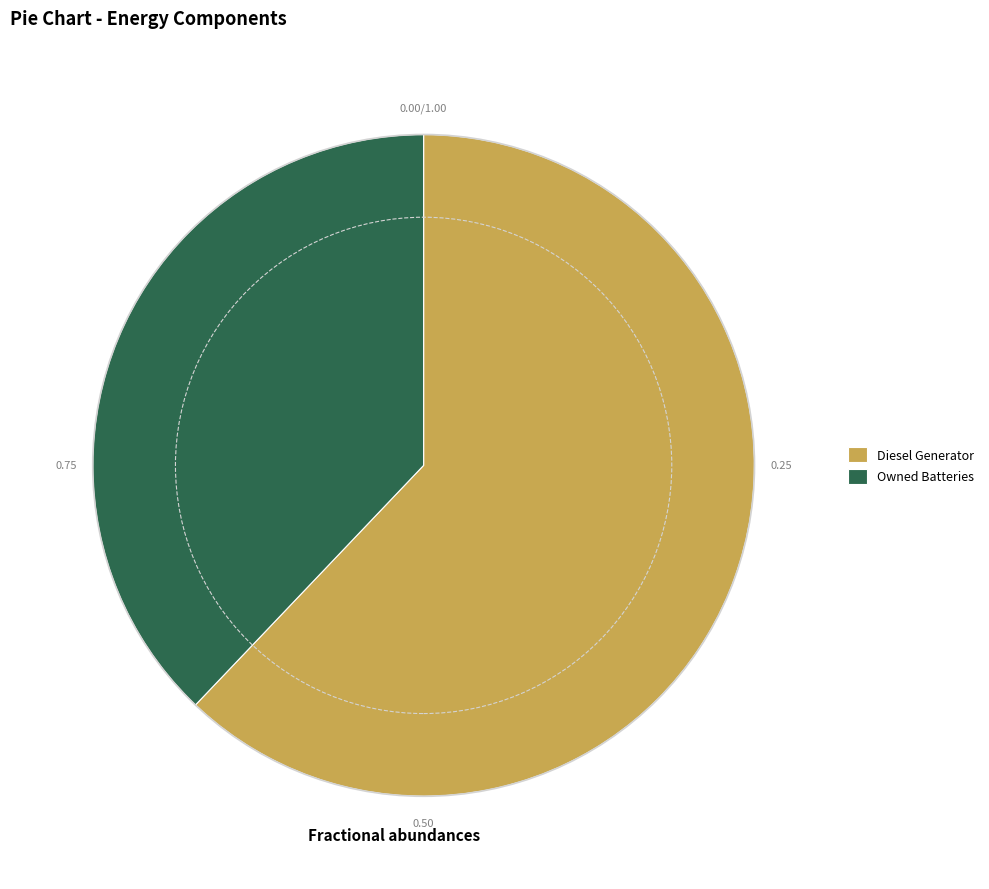

Is Diesel Generator the majority of the pie?

Yes